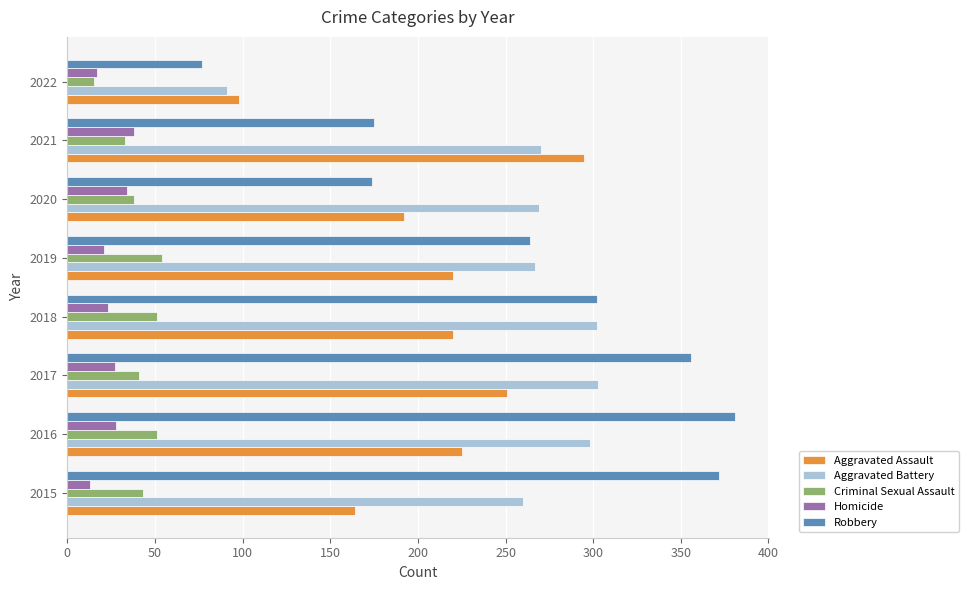

Which series has the widest spread of values?

Robbery